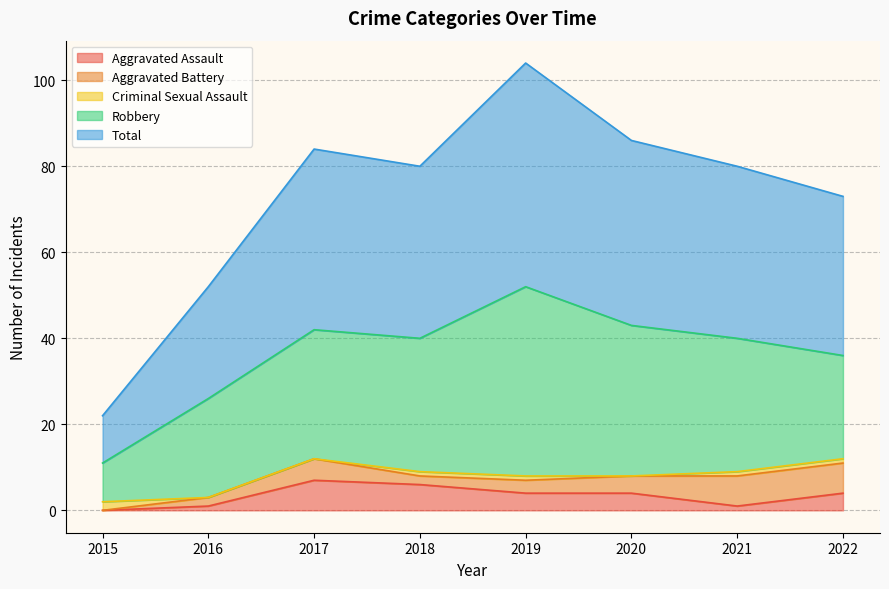

Is it true that Aggravated Battery equals 7 at 2022?

True